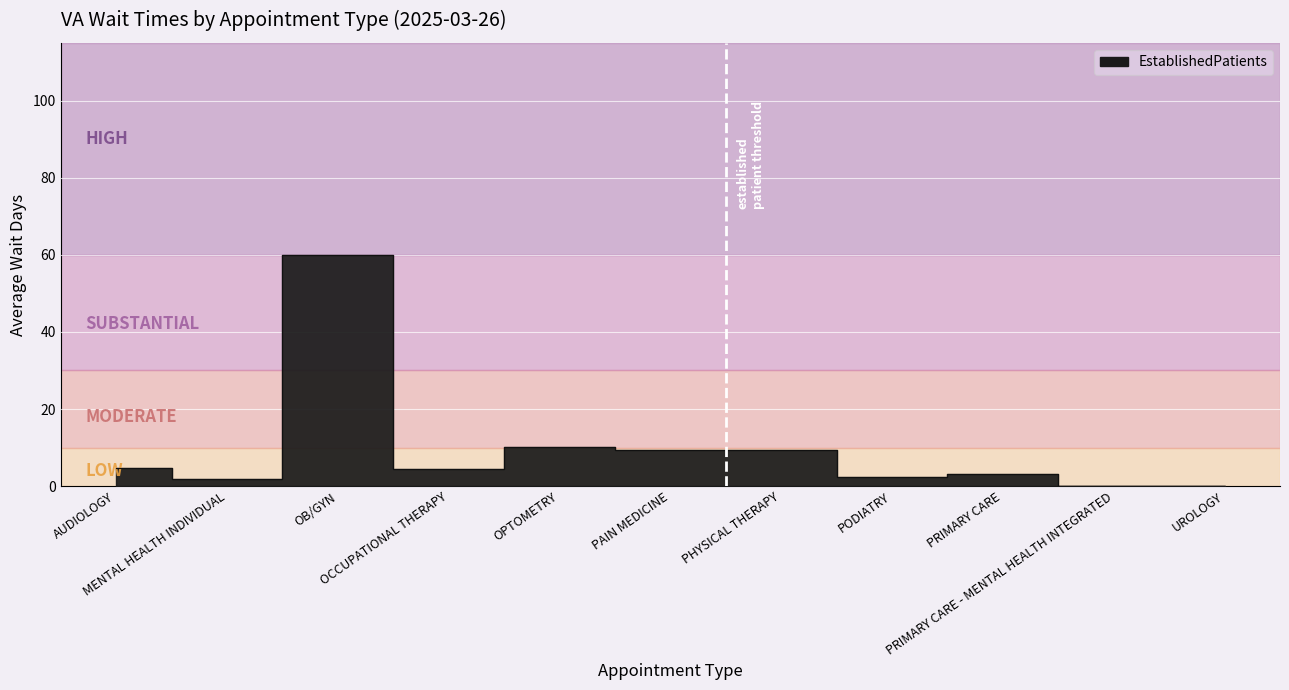

What is the value of the 5th point from the left?

10.2